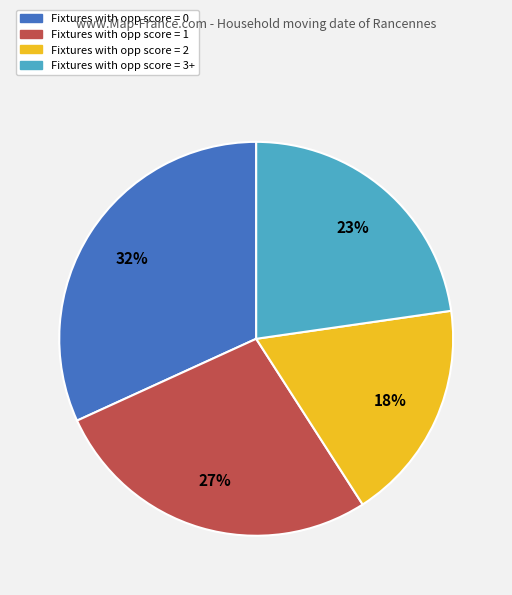

Which category has the biggest portion of the pie?

Fixtures with opp score = 0